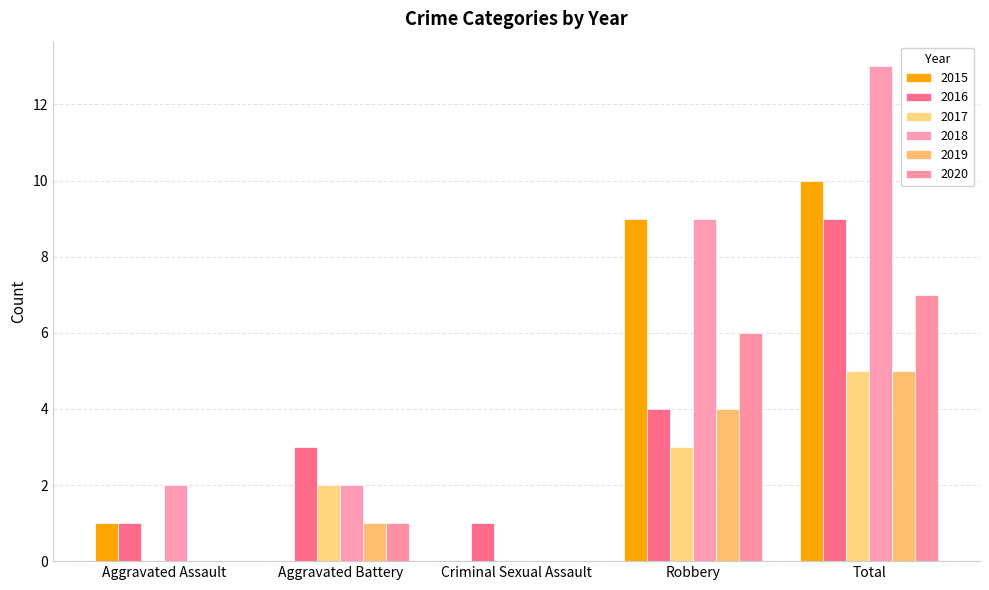

Count the 2015 values in the range 0 to 9.

4